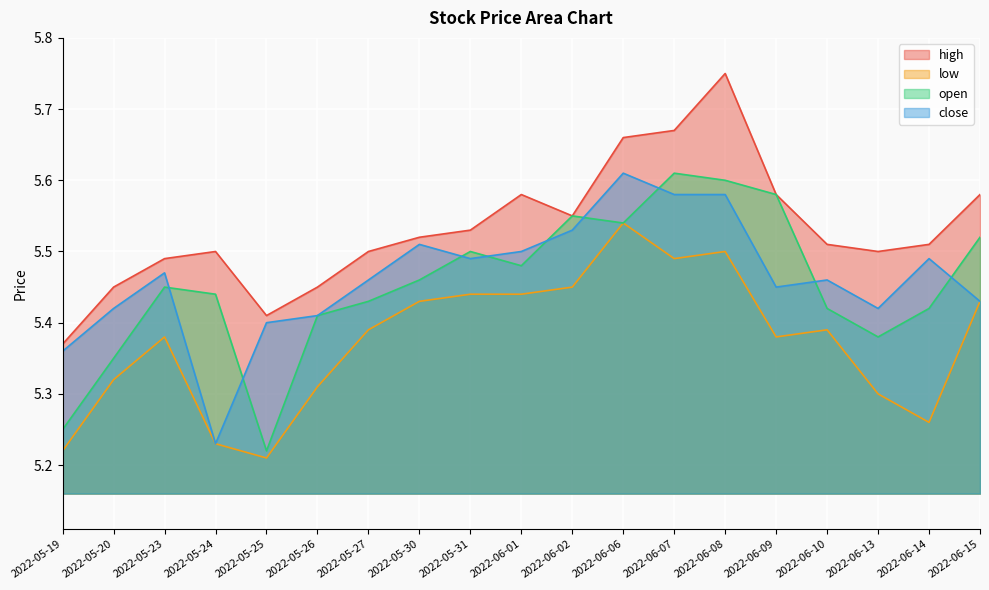

What is the label of the 12th point from the right?

2022-05-30